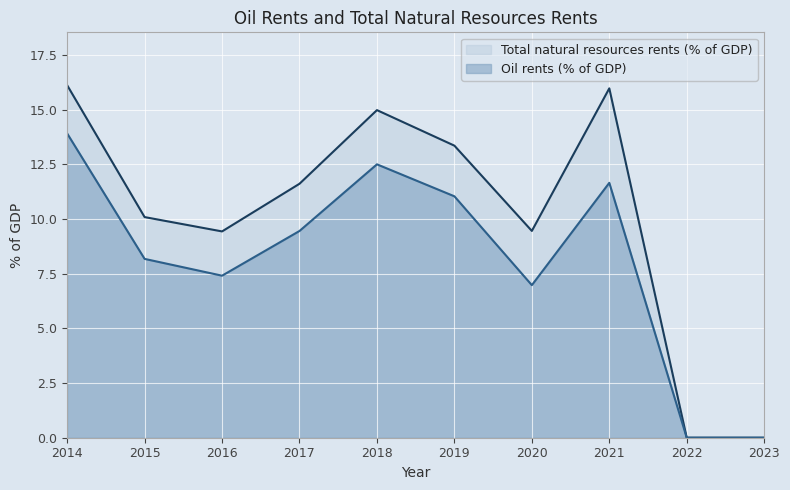

Which category has the highest value across all series?

2014